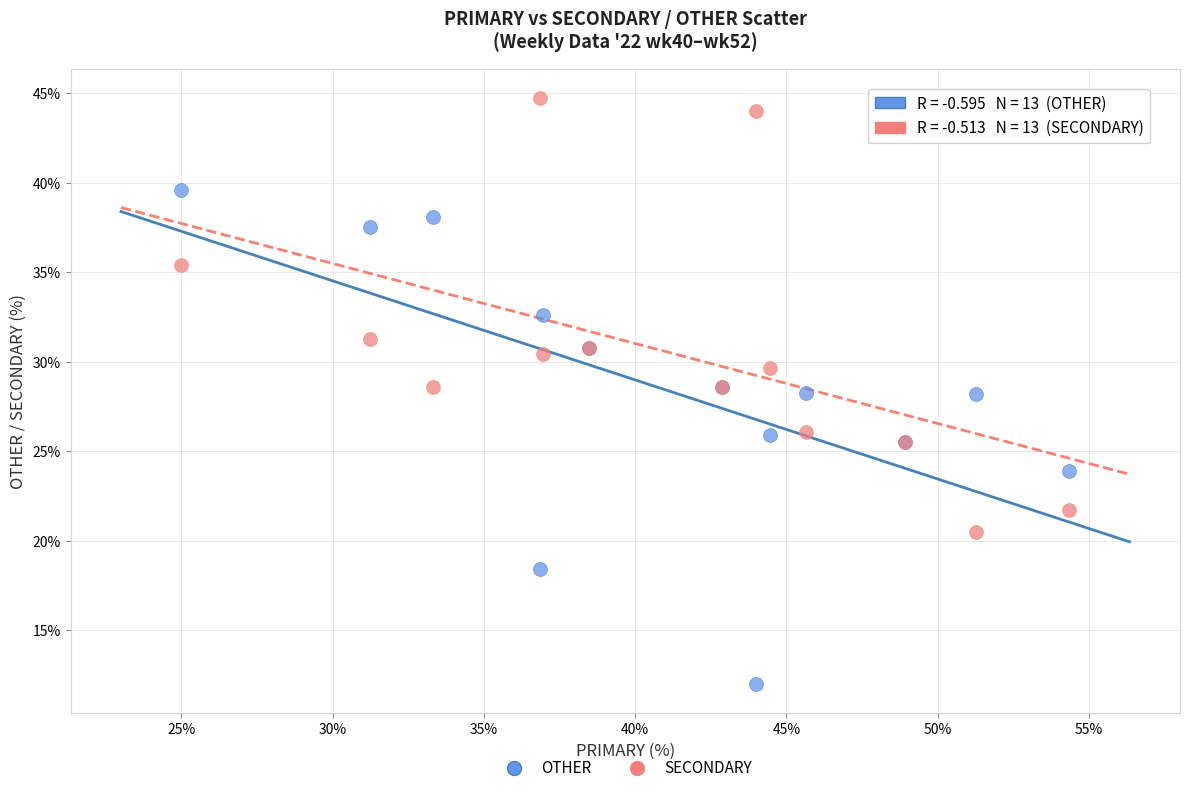

What is the X range (max minus min) for the scatter plot?

29.3